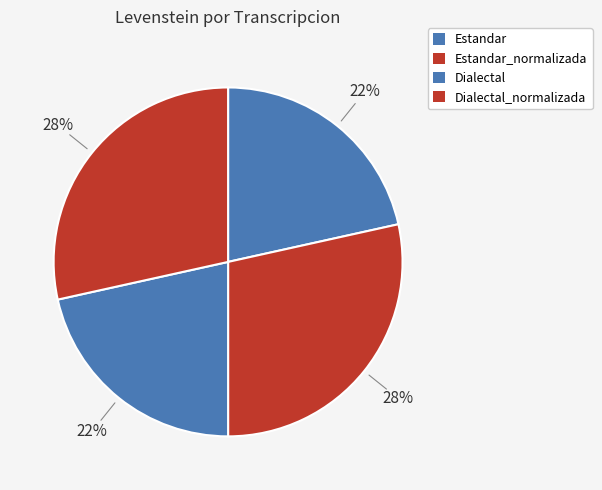

Rank the categories by value from lowest to highest.

Estandar, Dialectal, Estandar_normalizada, Dialectal_normalizada